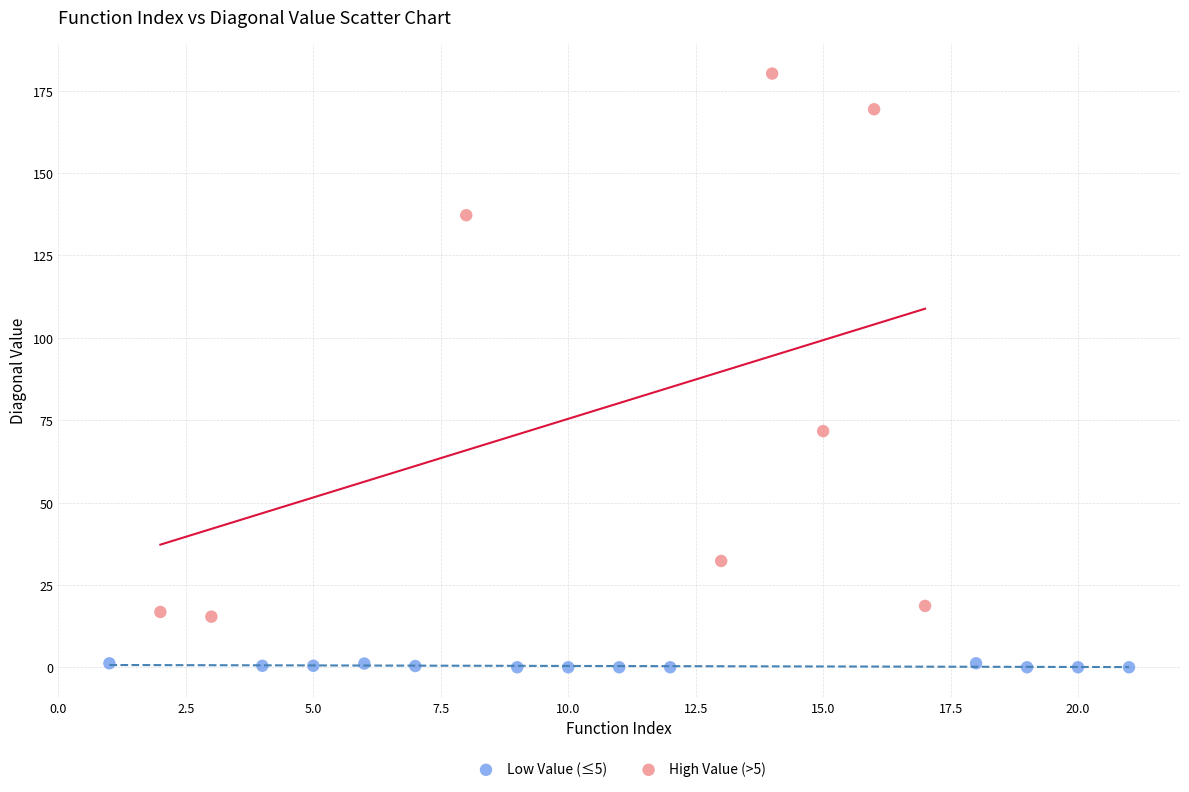

Which series reaches the minimum Y coordinate?

Low Value (≤5)